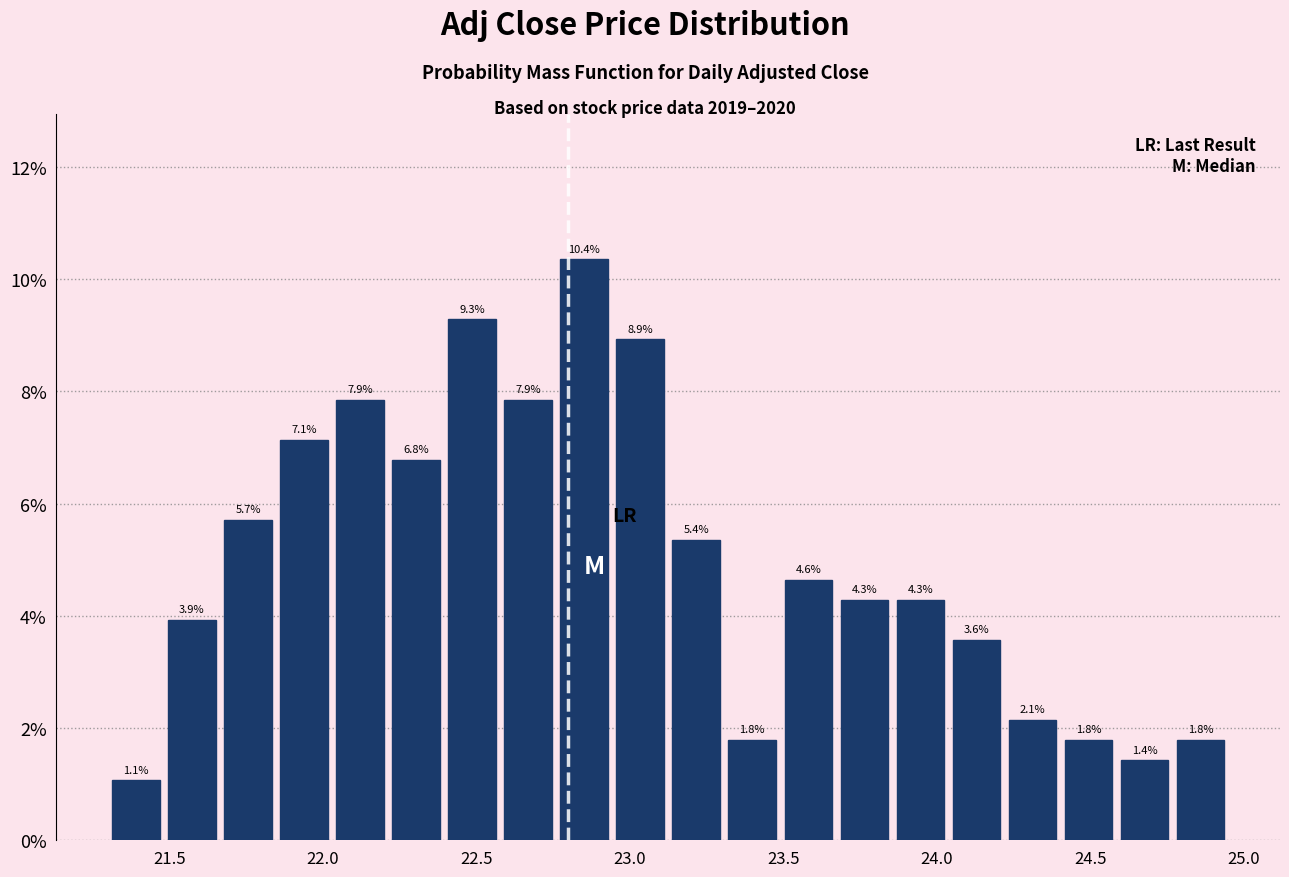

Around what value on the x-axis is the tallest bar? Give the approximate position of its centre, as read against the axis.

22.85